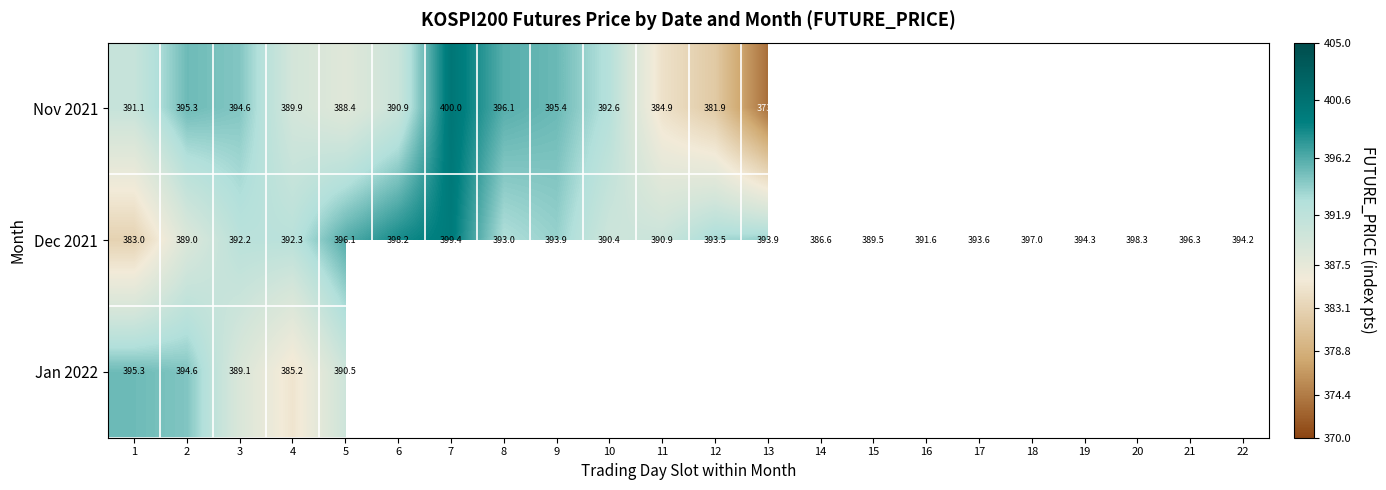

Count the number of categories in the chart.

22